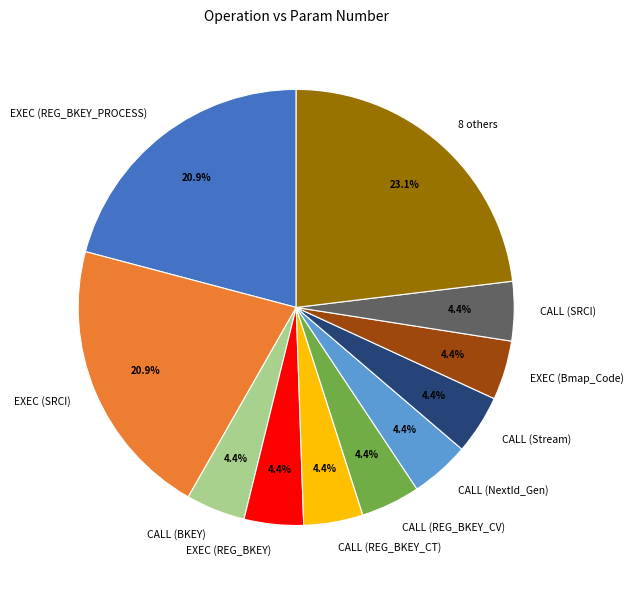

Which slice is the largest?

8 others